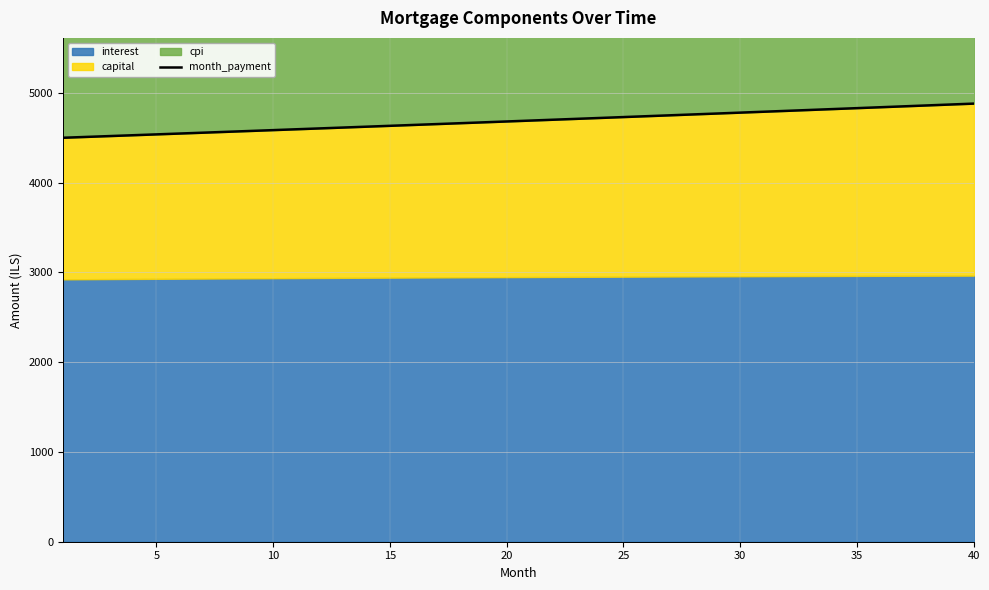

How many lines are shown in the chart?

1